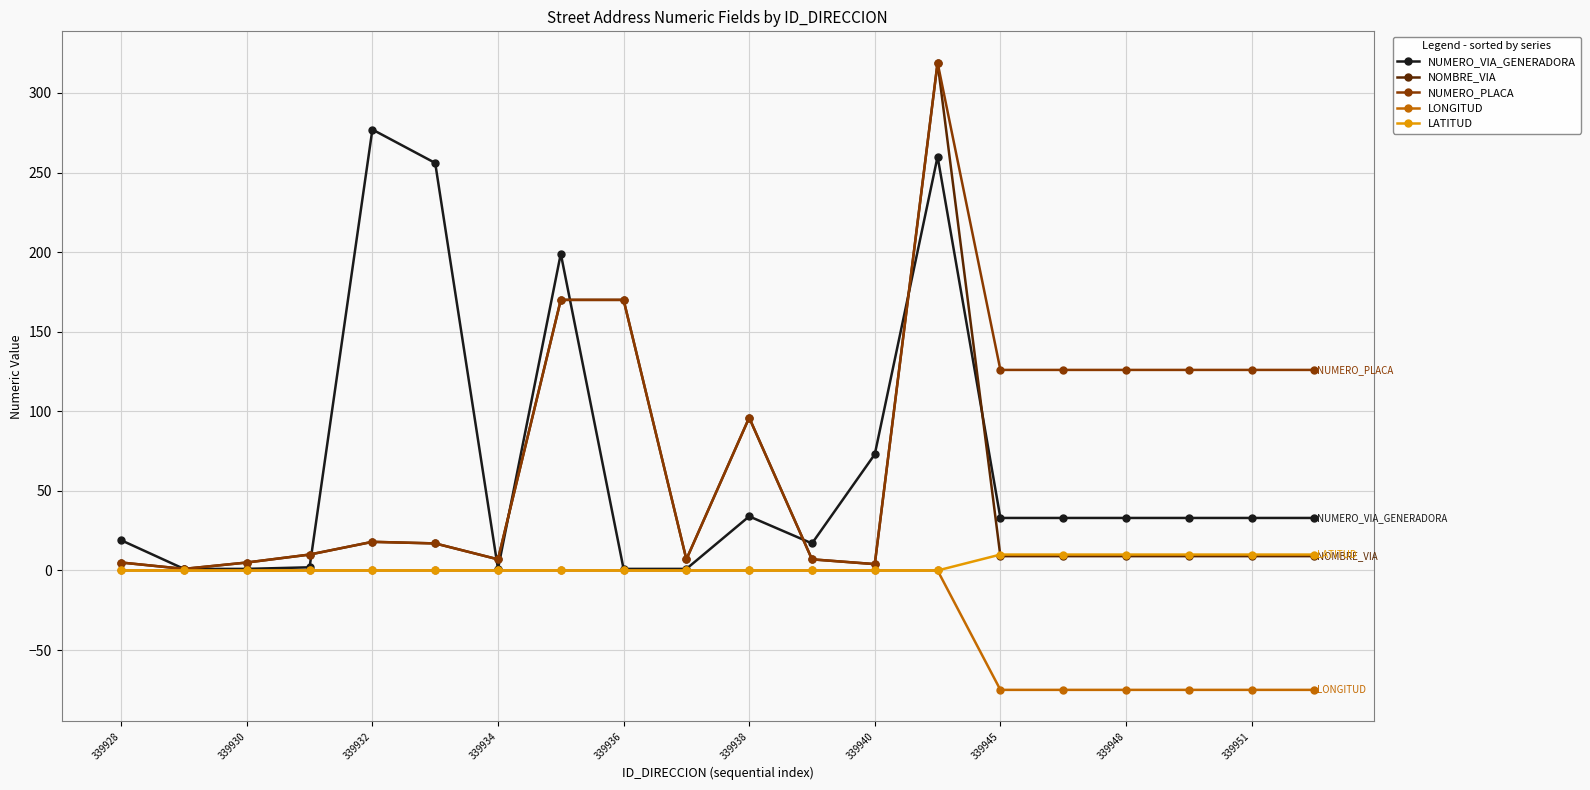

How many data points in LATITUD are above 0?

6